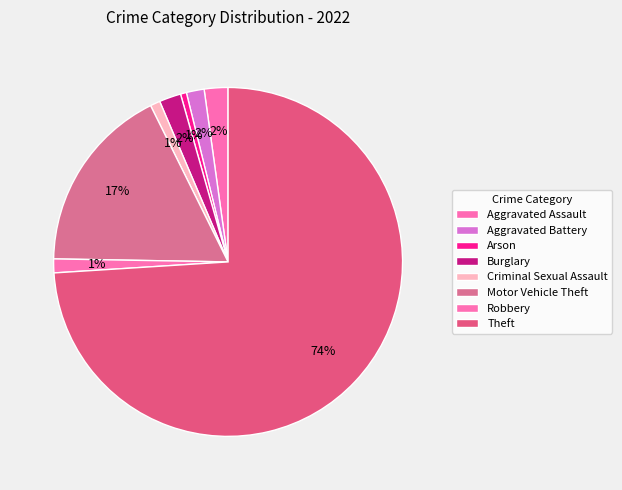

How many slices are in this pie chart?

8